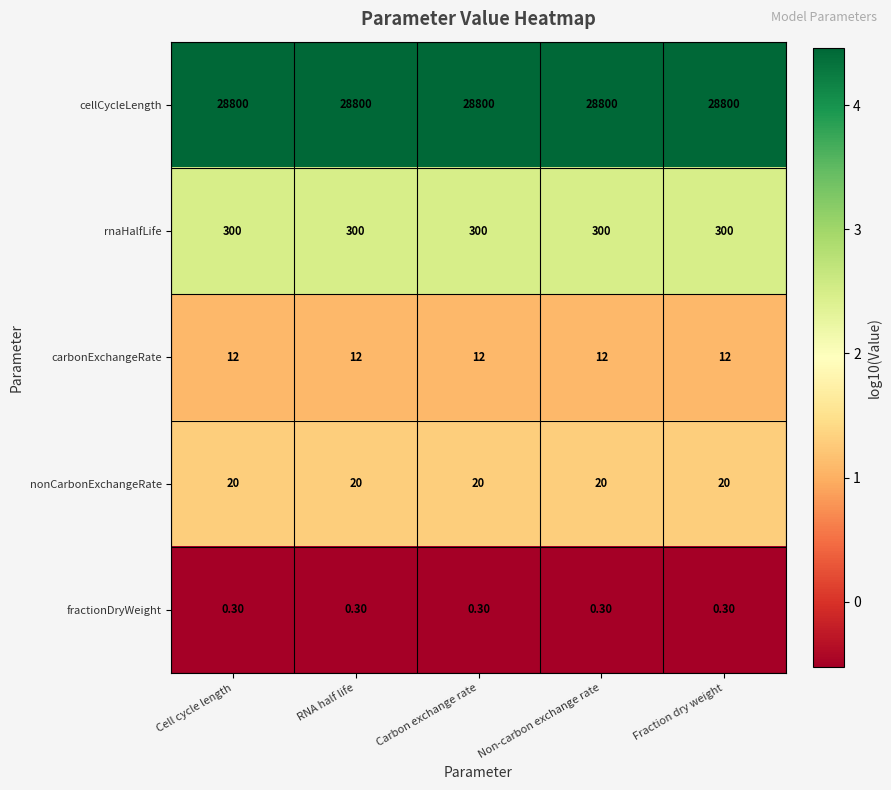

At Fraction dry weight, list the series in order from smallest to largest.

fractionDryWeight, carbonExchangeRate, nonCarbonExchangeRate, rnaHalfLife, cellCycleLength